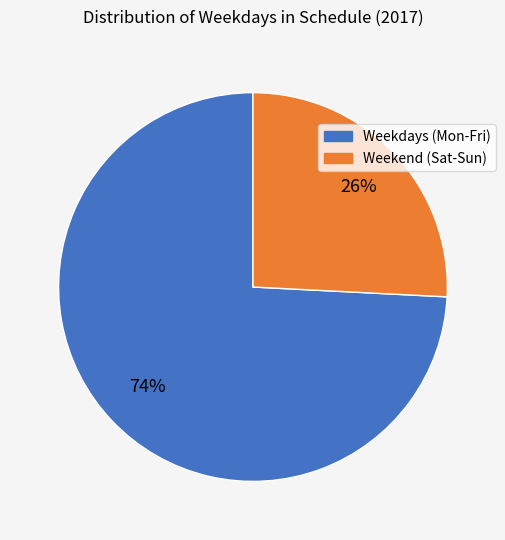

True or false: Weekdays (Mon-Fri) accounts for 74% of the total.

True